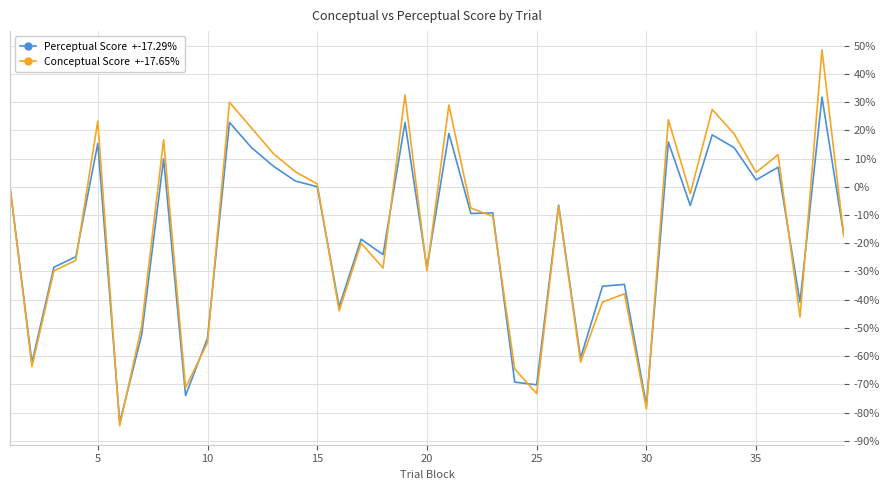

What is the maximum value shown in the chart?

48.5